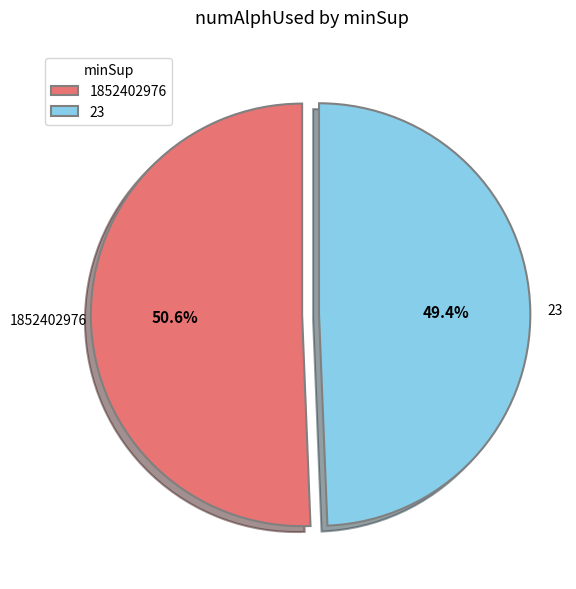

To the nearest percent, what is the average slice percentage?

50%